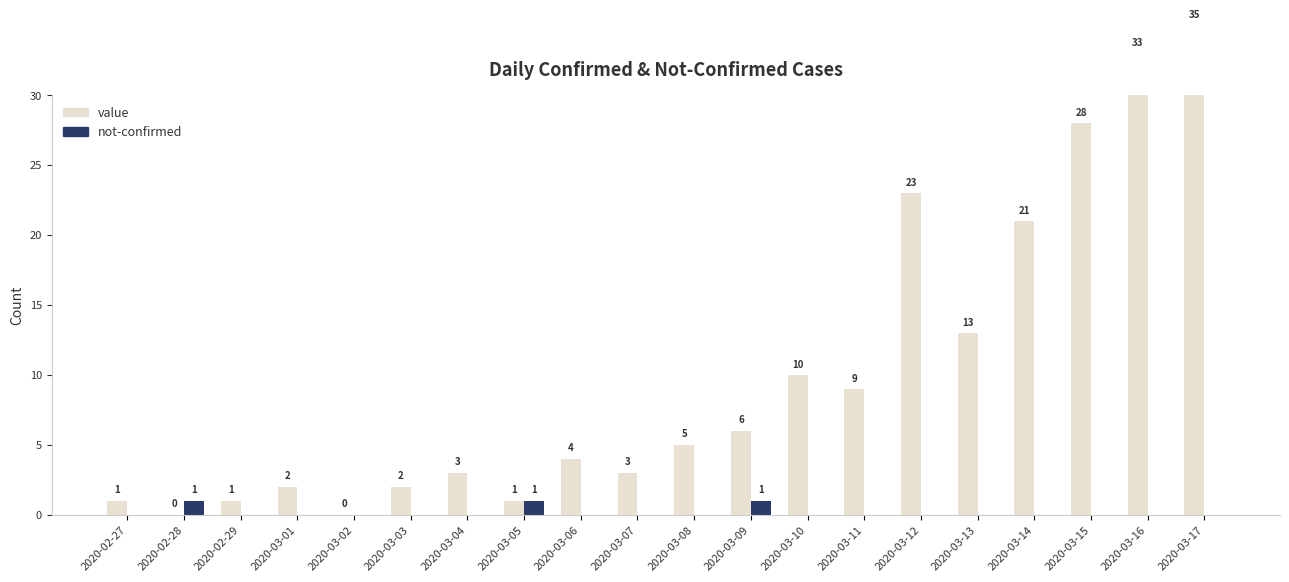

Which label corresponds to the smallest value in the chart?

2020-02-28